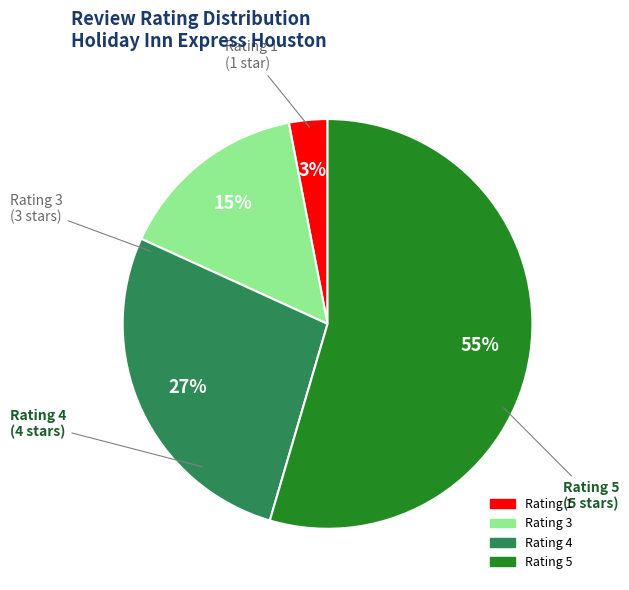

Rank the categories by value from highest to lowest.

Rating 5, Rating 4, Rating 3, Rating 1